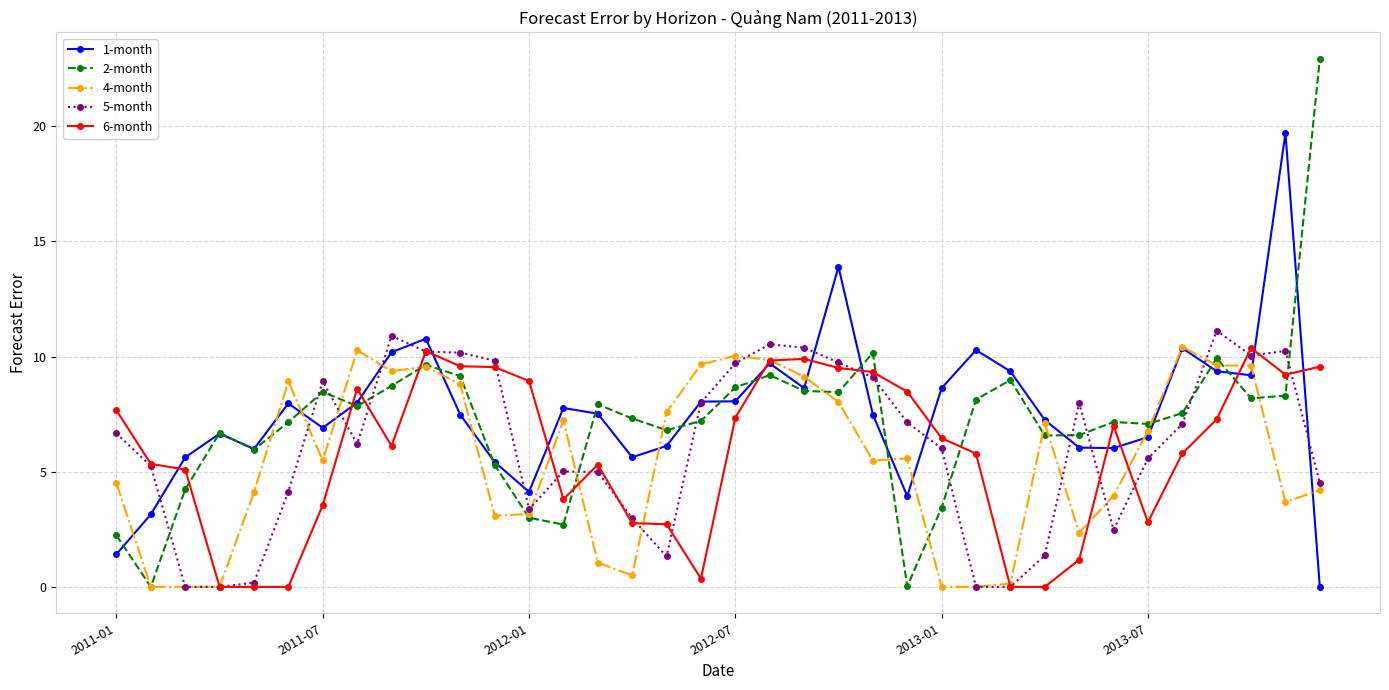

True or false: 6-month has more than 1 points higher than both neighbors.

True